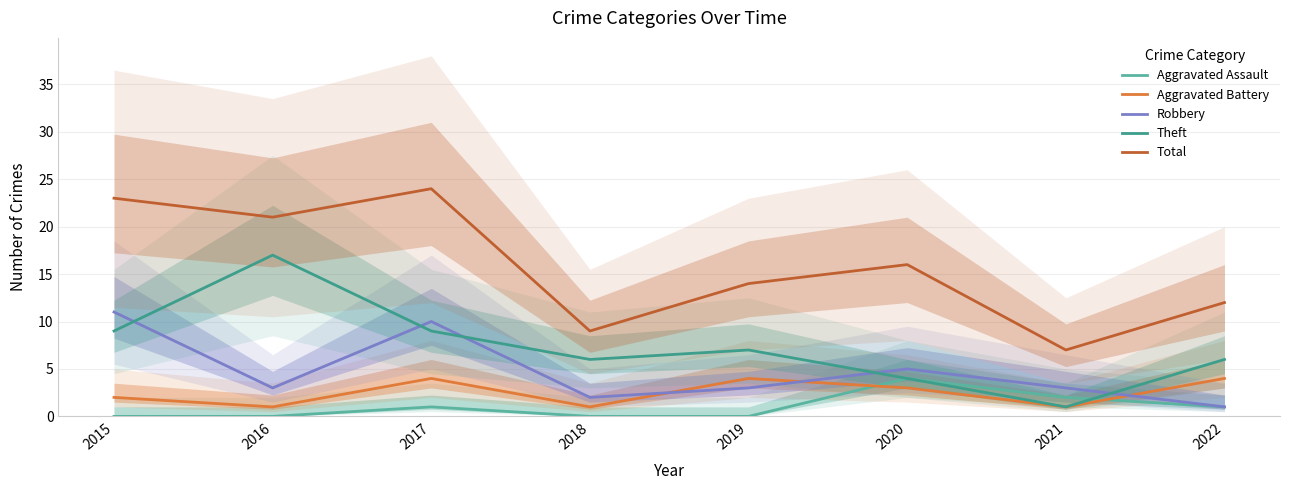

Where is the first local minimum for Aggravated Battery?

2016